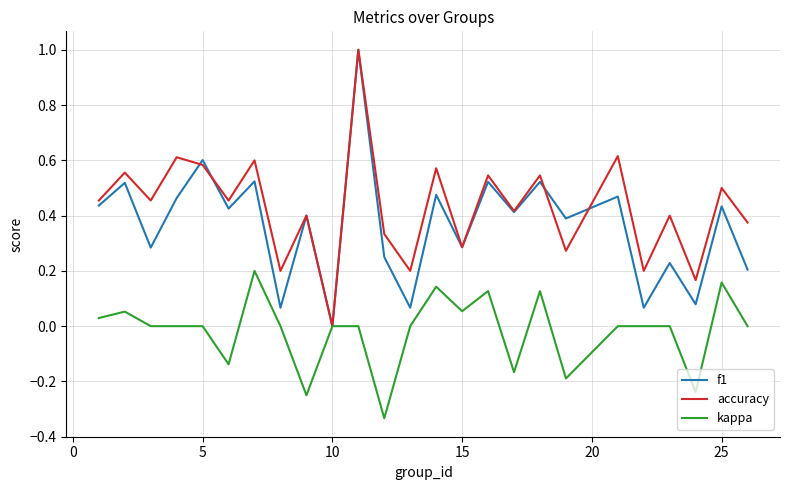

Which series has the largest total across all categories?

accuracy